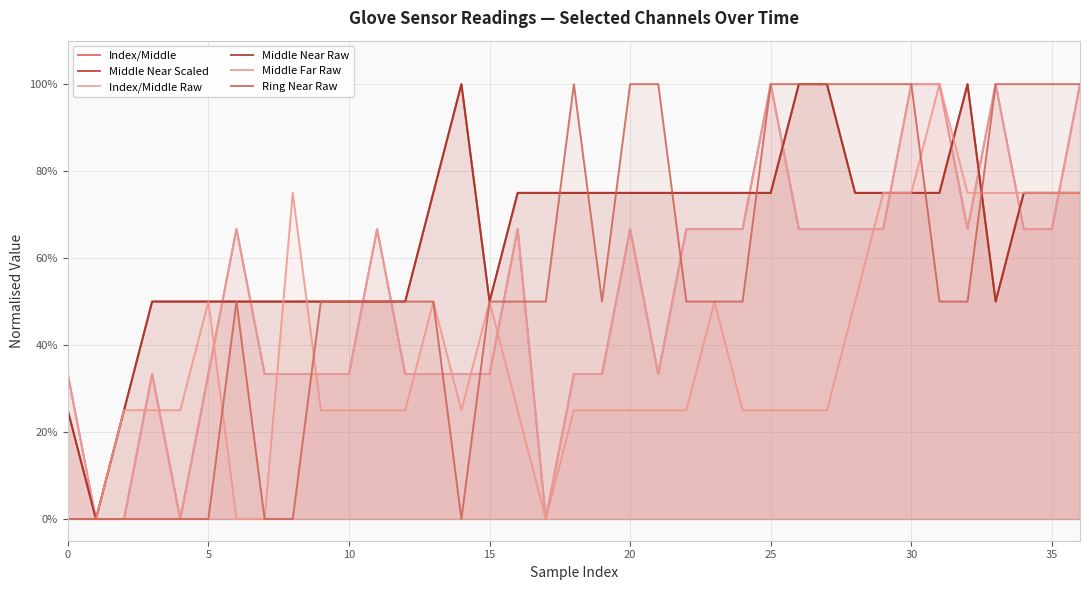

Which has a higher value, 25 or 27?

27